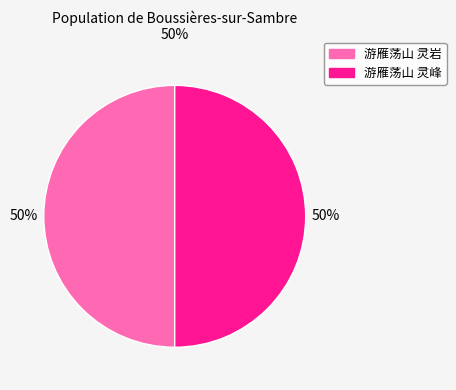

To the nearest percent, what portion does 游雁荡山 灵岩 represent?

50%